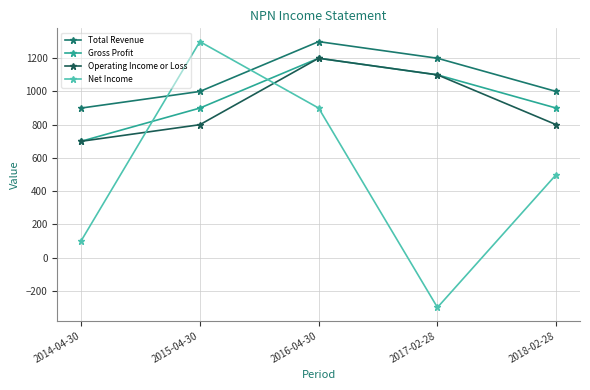

How many categories are shown in the chart?

5